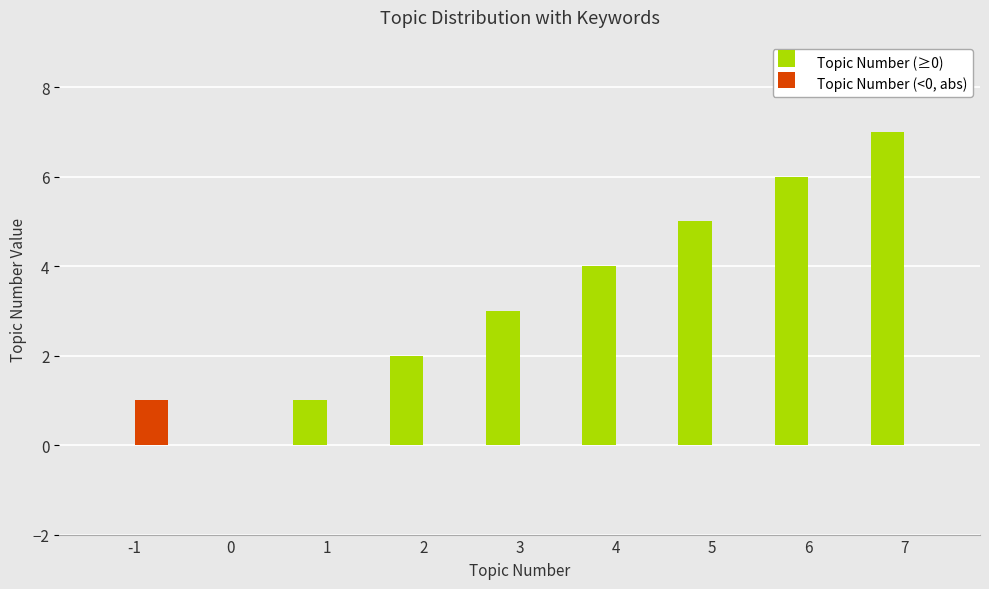

How many groups of bars are there?

9